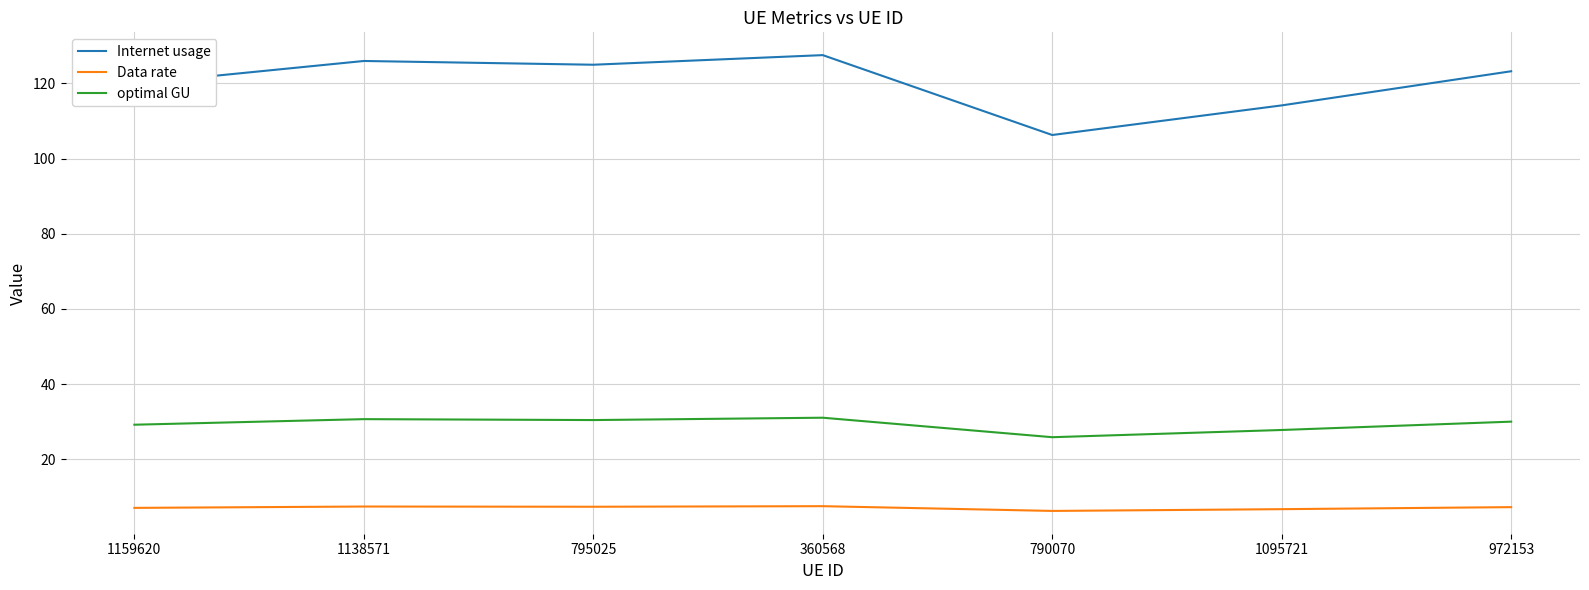

How many series are shown in this chart?

3